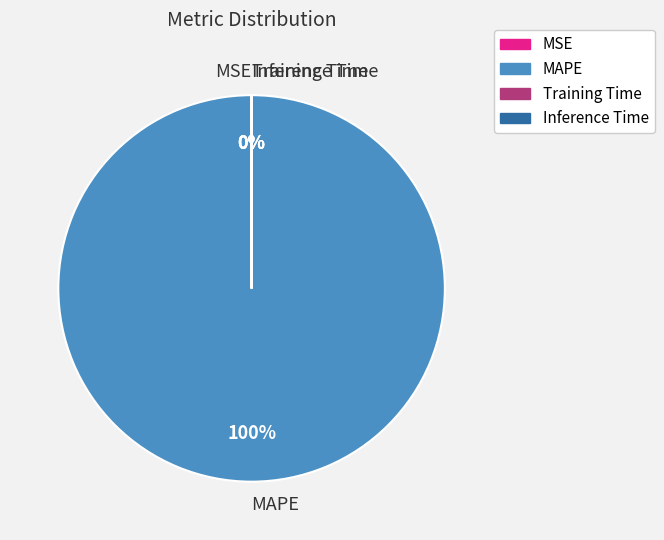

Count the number of slices in the pie.

4